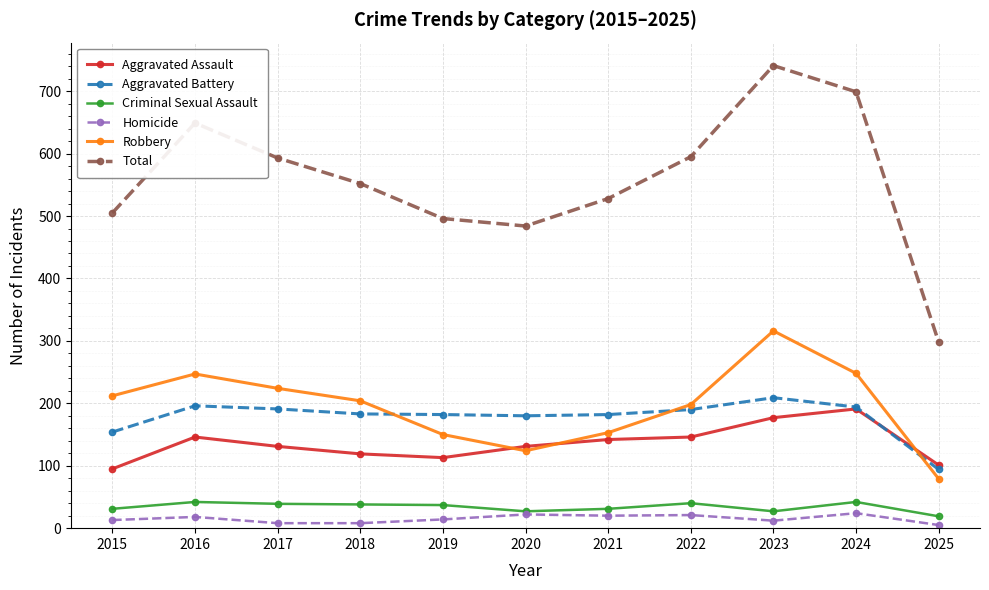

In Robbery, how many points are higher than both neighbors (excluding endpoints)?

2